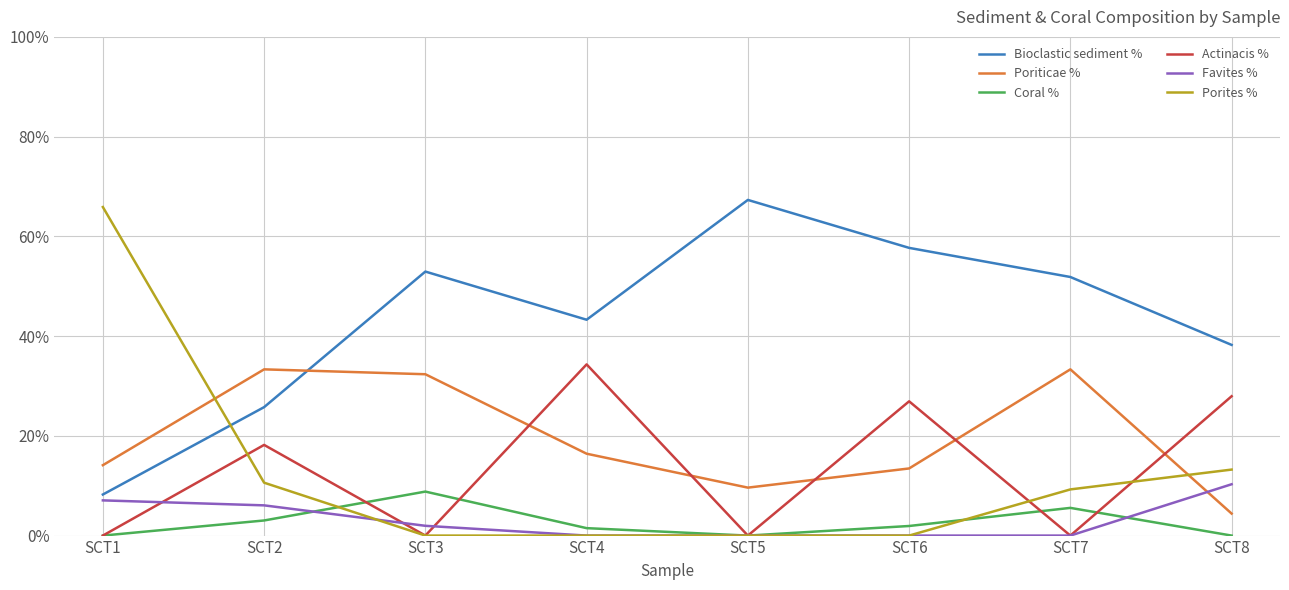

Which series has the largest total across all categories?

Bioclastic sediment %